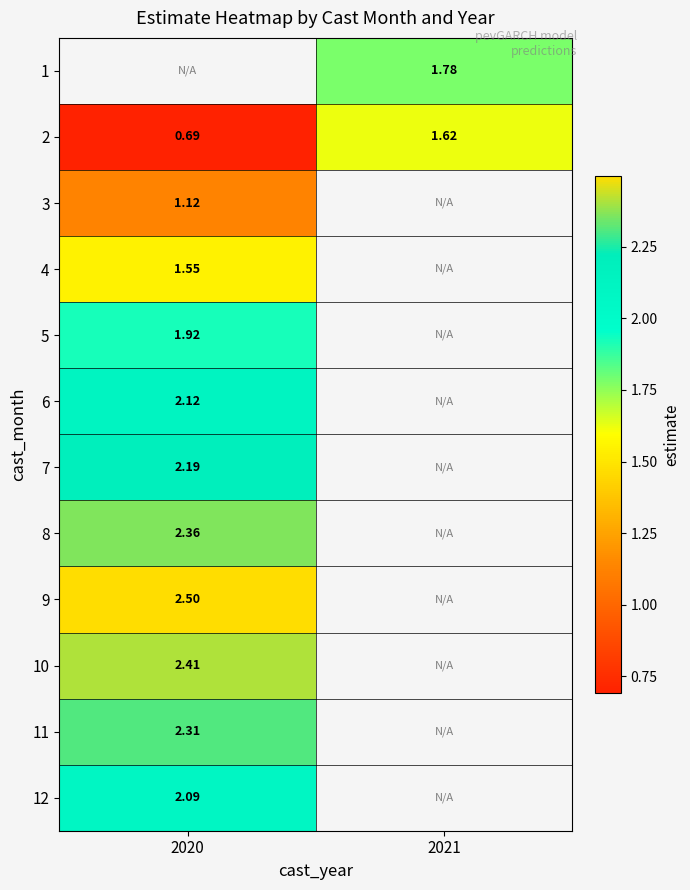

Is the value of 10 at 2020 greater than the value of 2 at 2020?

Yes